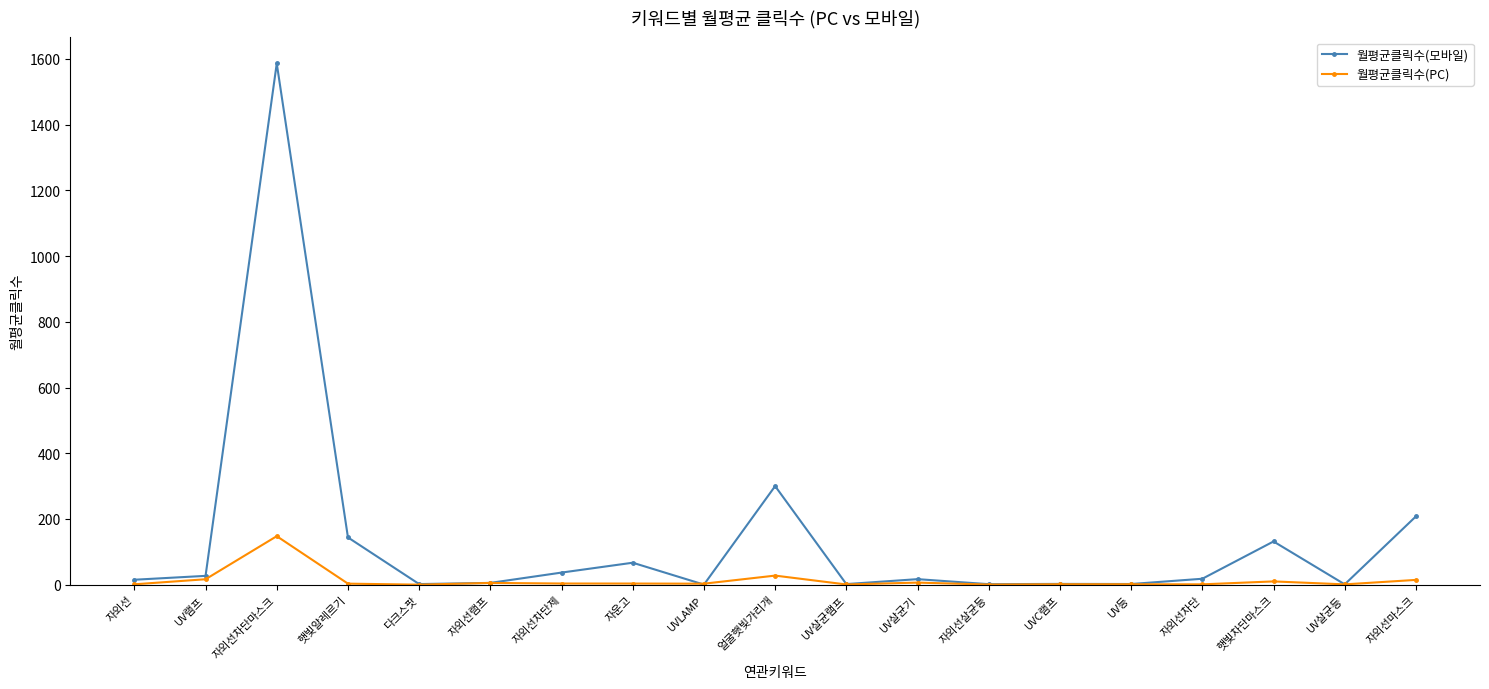

Where is the first local maximum for 월평균클릭수(PC)?

자외선차단마스크